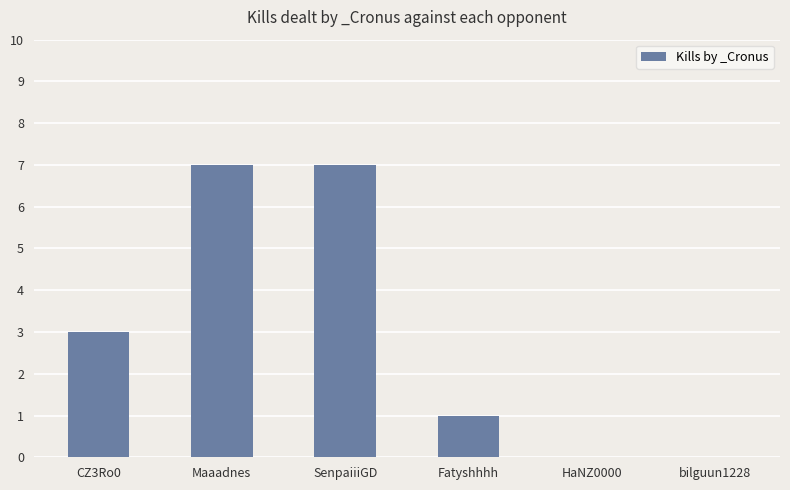

What is the sum of all values?

18